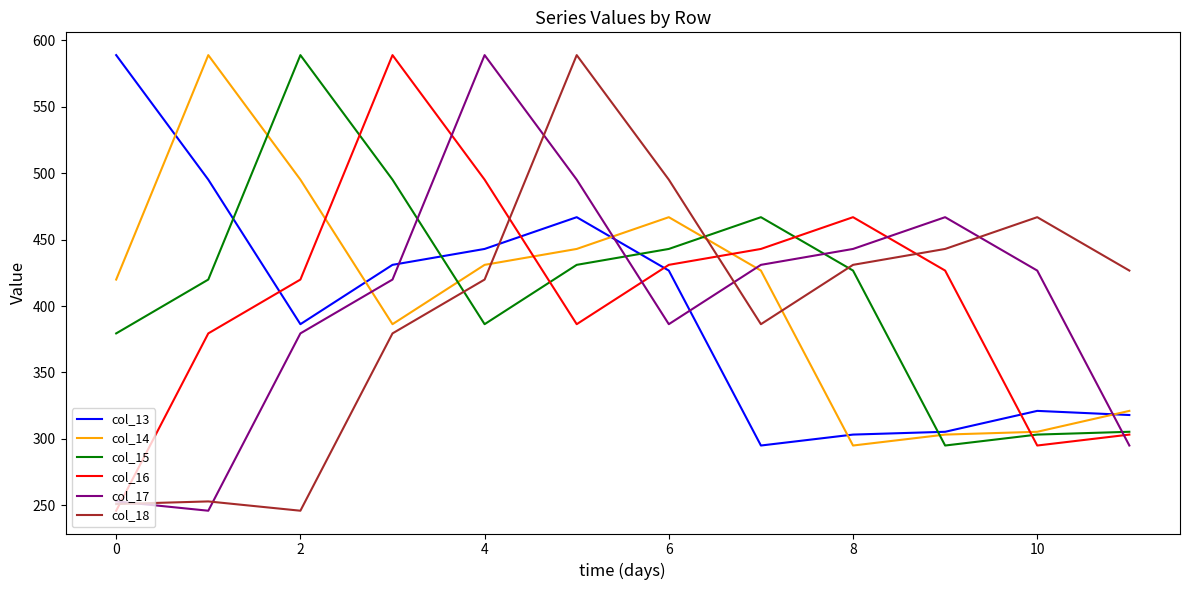

Which series ends up on top after the final intersection of col_13 and col_16?

col_13